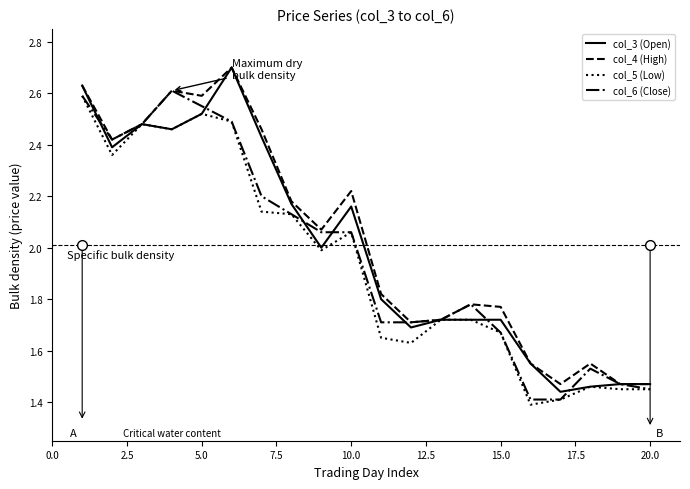

What is the maximum value shown in the chart?

2.7